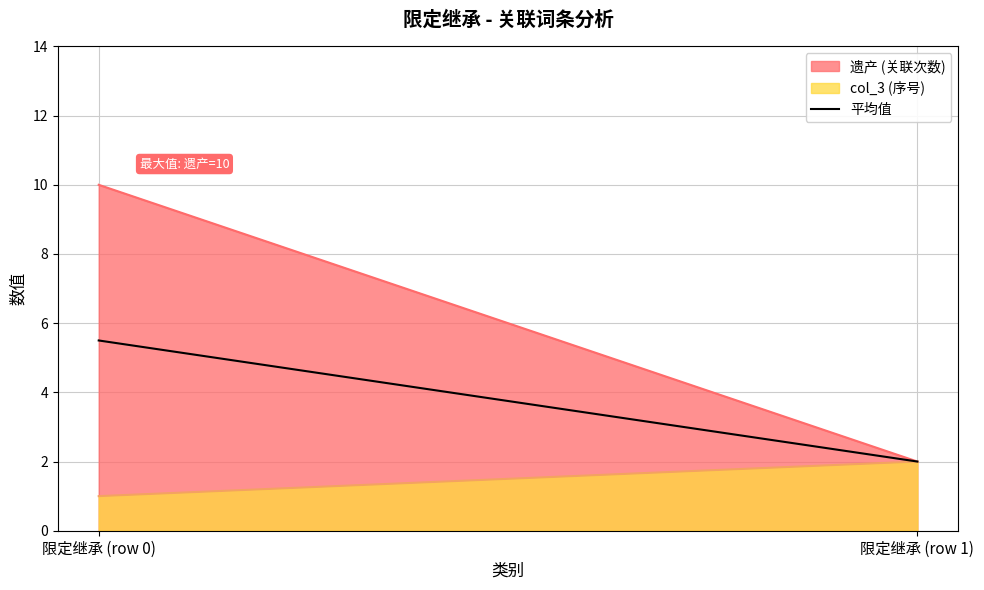

List the labels in order of value, smallest first.

限定继承 (row 1), 限定继承 (row 0)